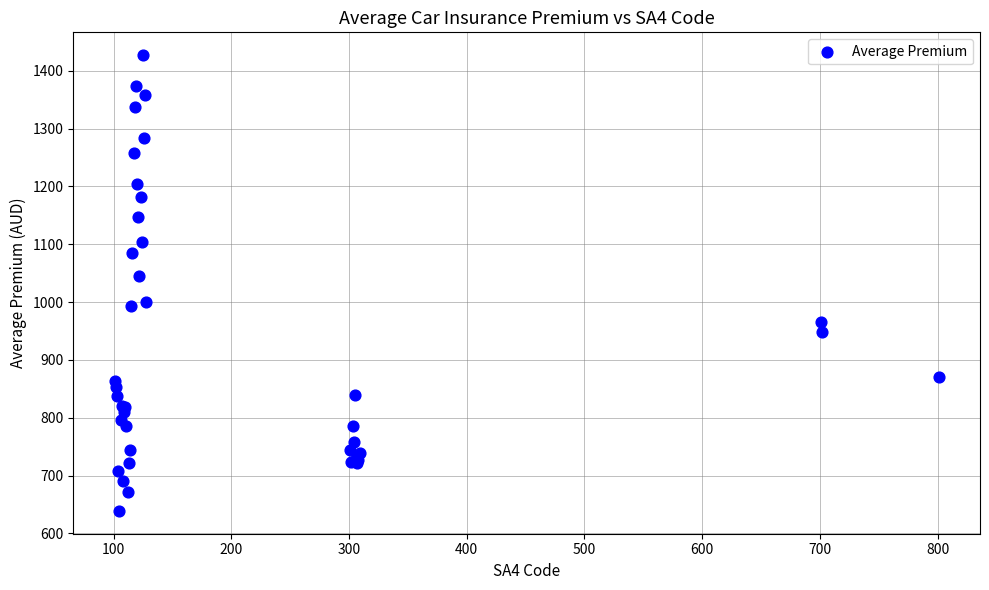

What Y value in the scatter plot is closest to 1033?

1045